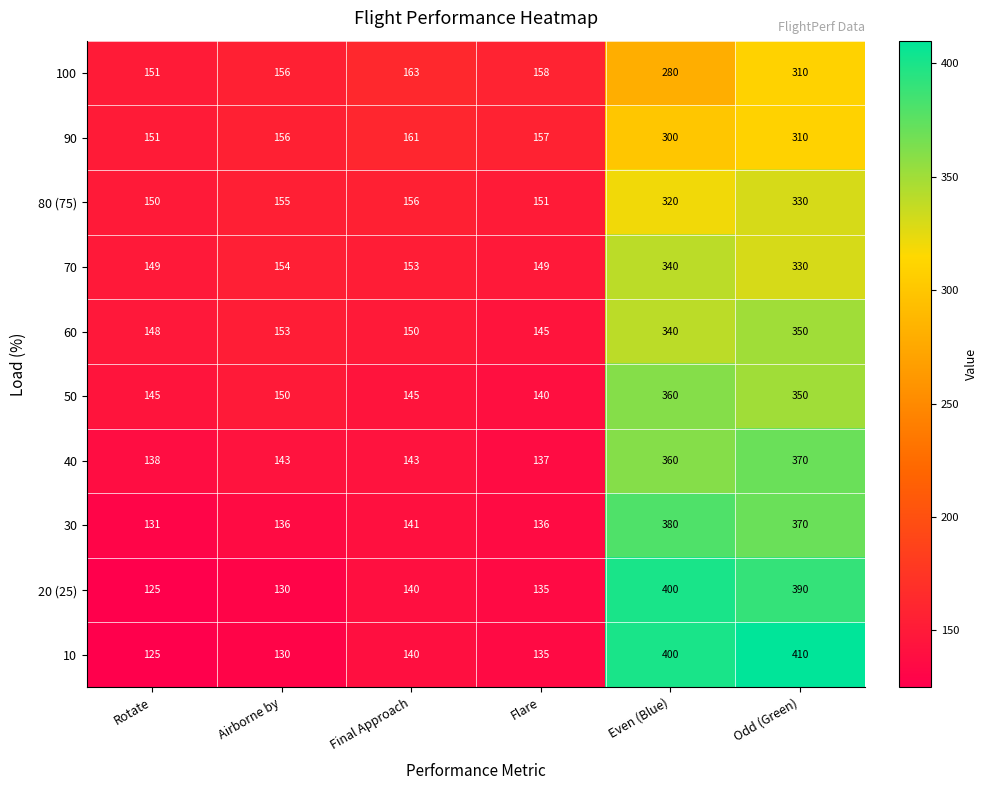

Is it true that 90 equals 532 at Odd (Green)?

False